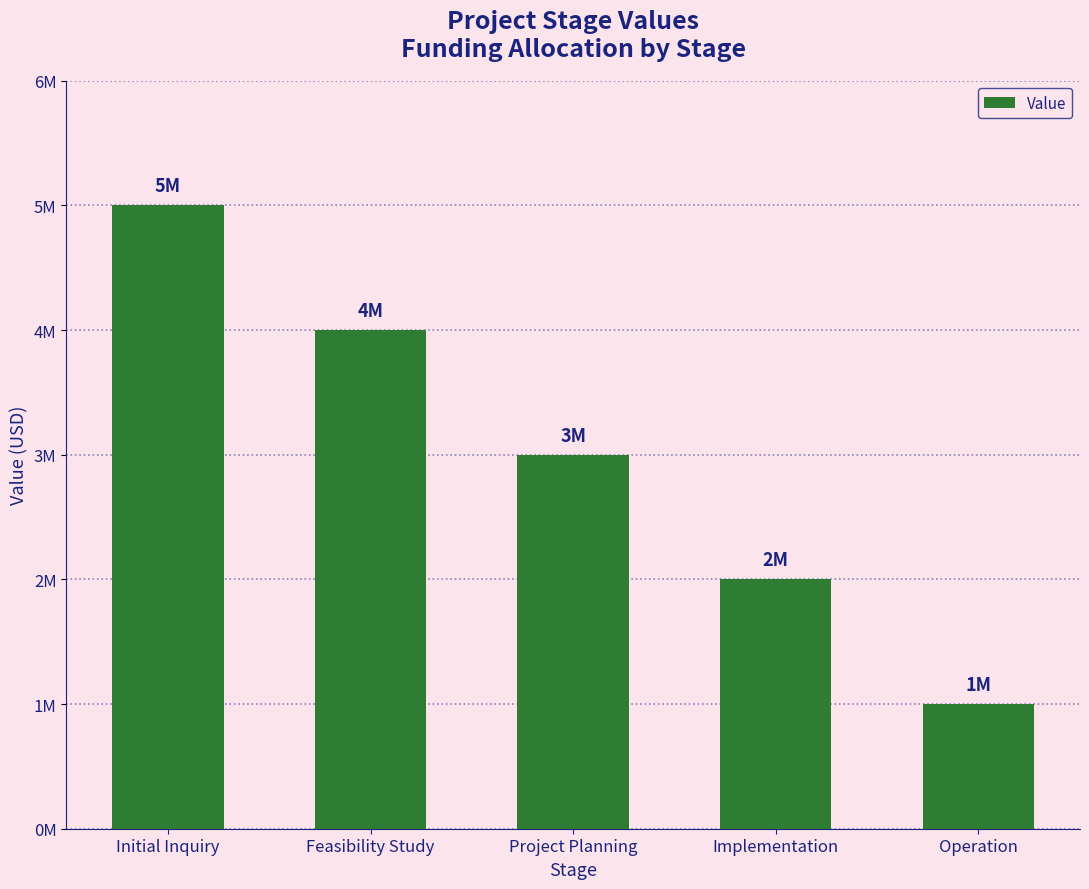

Are the bars horizontal?

No